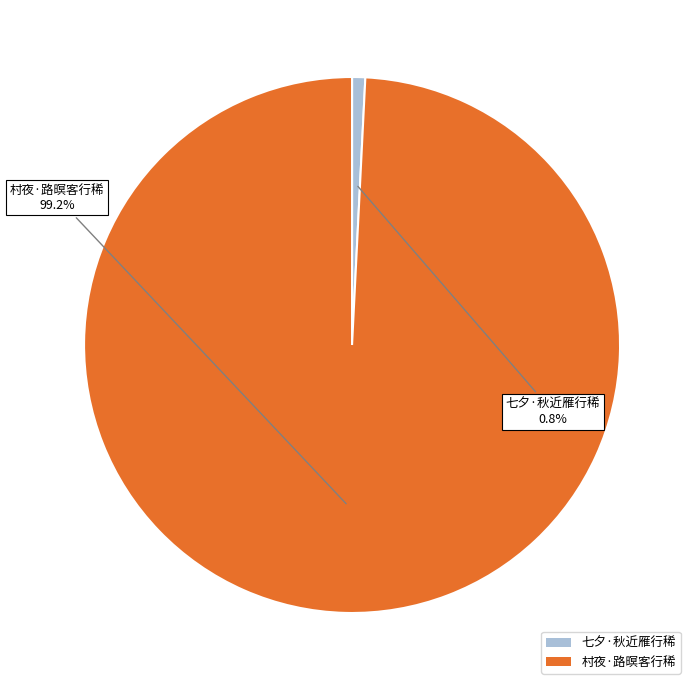

What is the total percentage of 七夕·秋近雁行稀 and 村夜·路暝客行稀?

100.0%